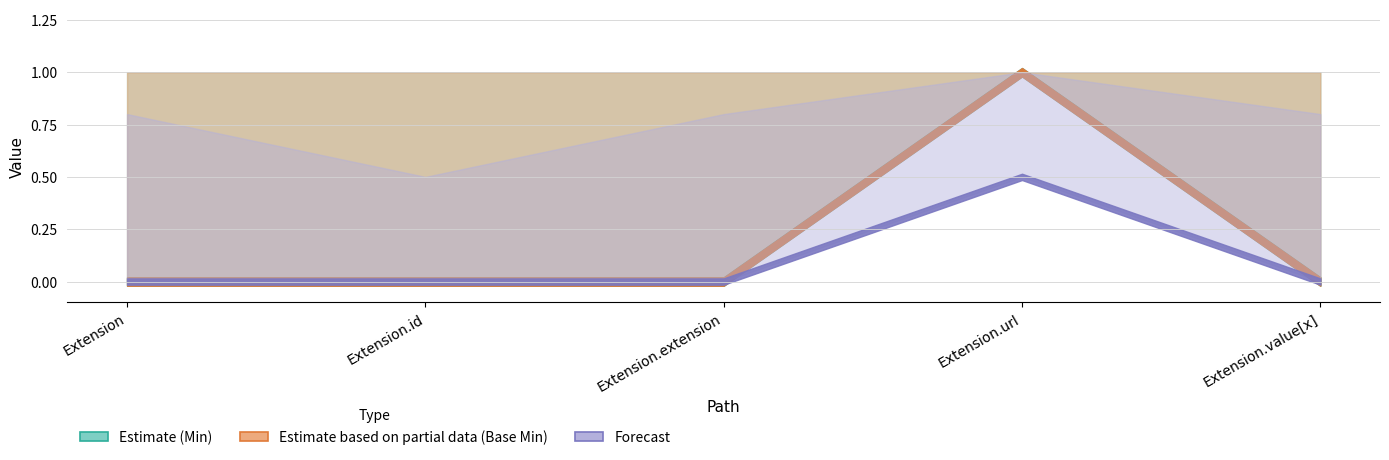

How many lines are shown in the chart?

2